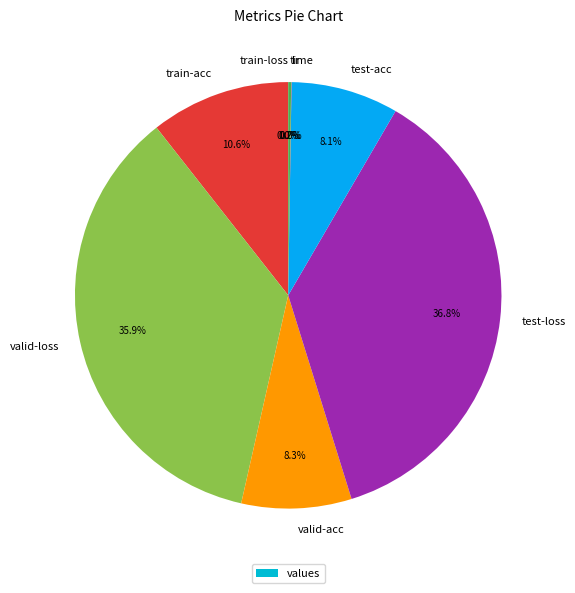

Is there a majority slice in this chart?

No